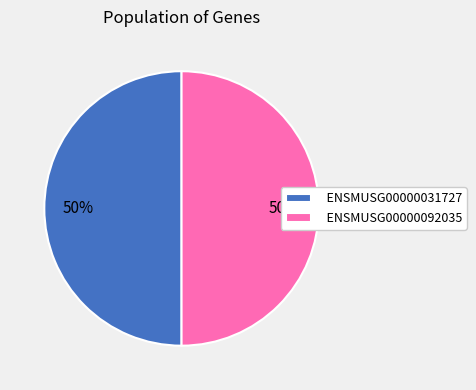

Approximately how many times larger is the value at ENSMUSG00000092035 compared to ENSMUSG00000031727?

1.0